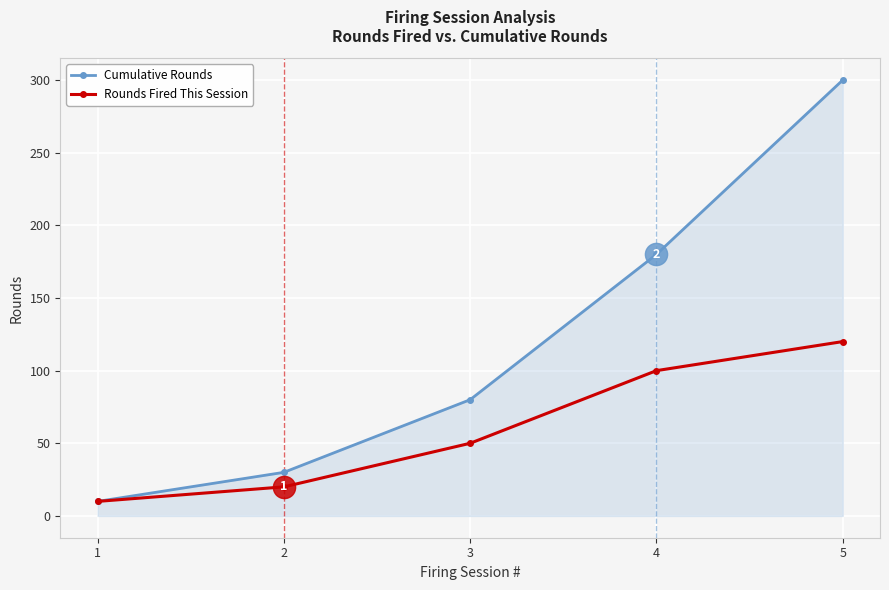

Reading left to right, what are all the values shown in this chart?

Cumulative Rounds: 1=10	2=30	3=80	4=180	5=300
Rounds Fired This Session: 1=10	2=20	3=50	4=100	5=120